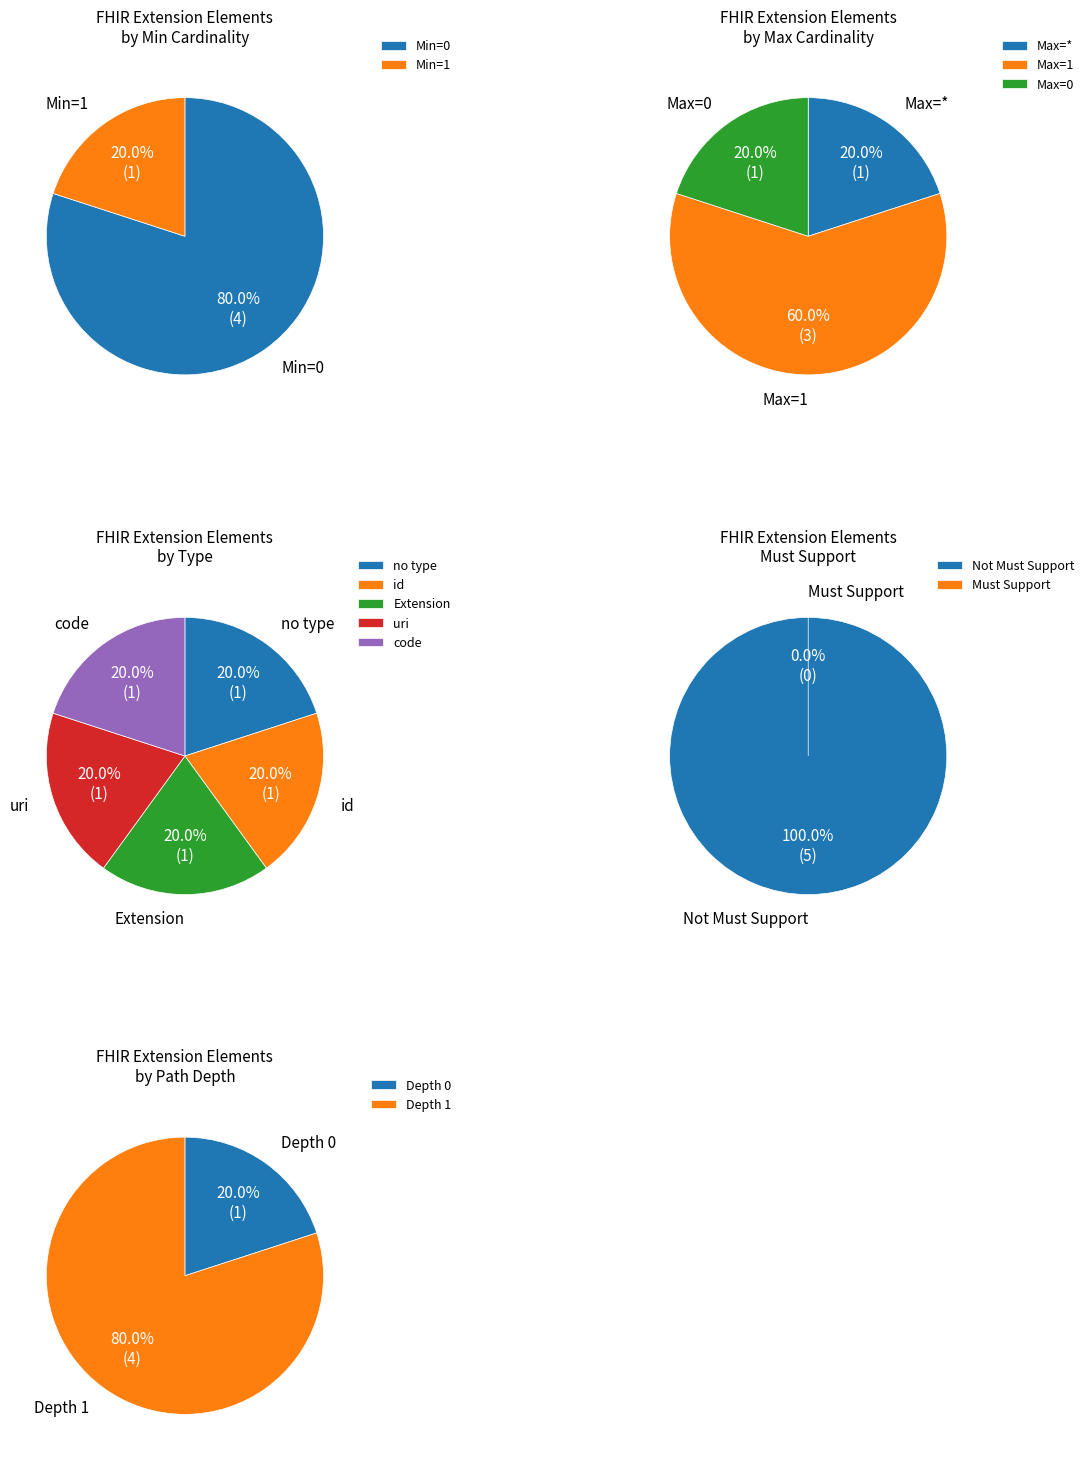

The Extension.url slice represents 90% of the pie. True or false?

False